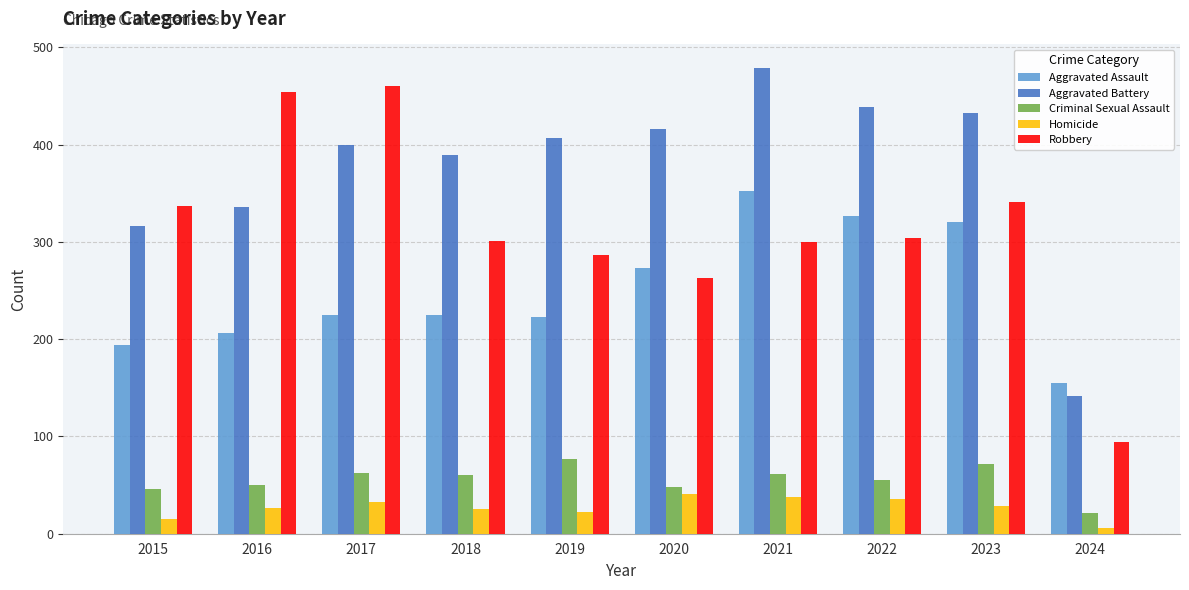

What is the spread (max minus min) of values at 2018?

364